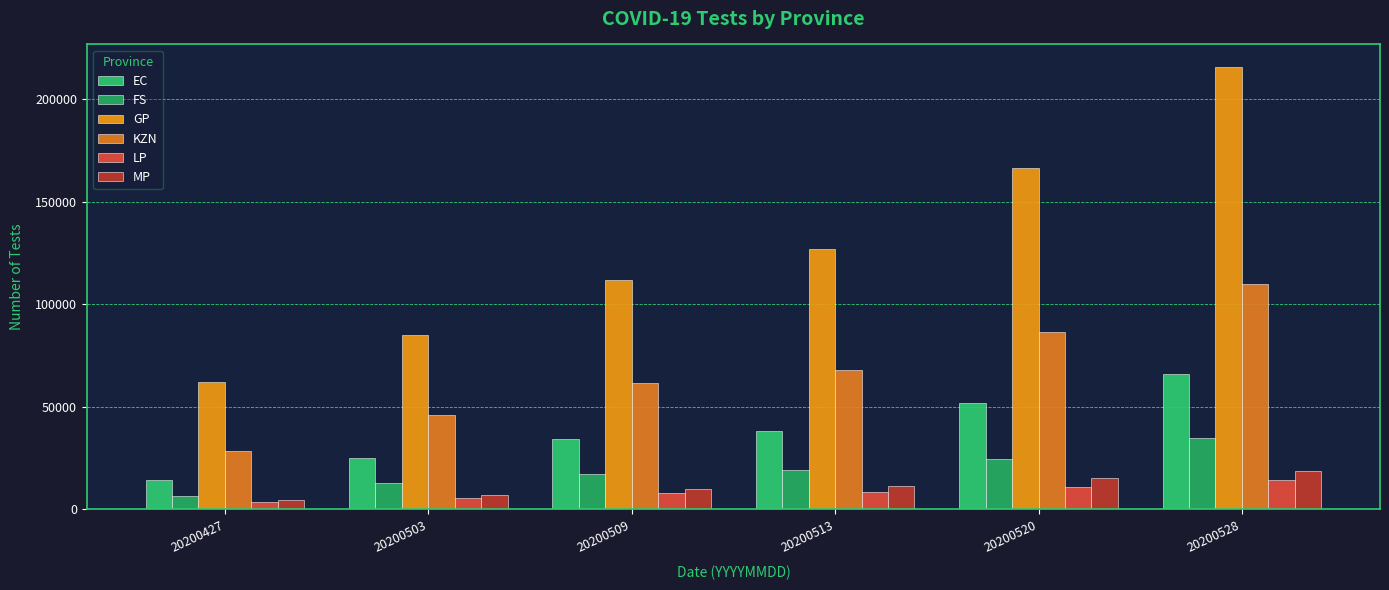

What is the value of the LP bar at the 3rd from the left?

7783